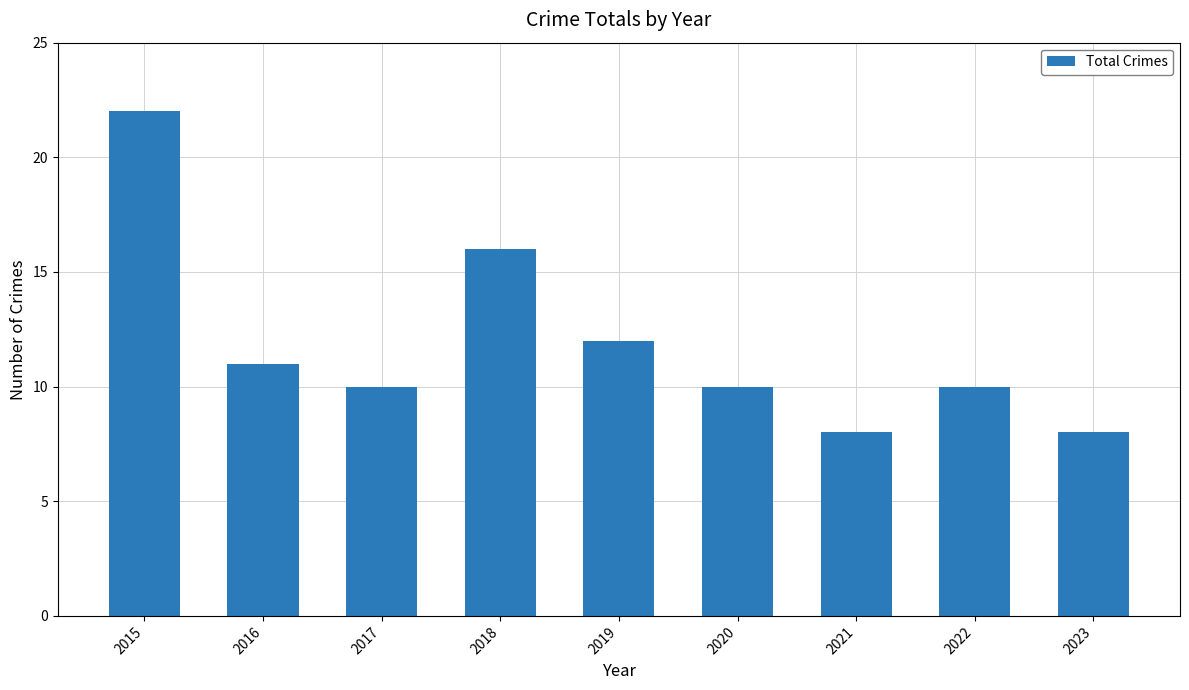

What is the value of the 5th bar from the left?

12